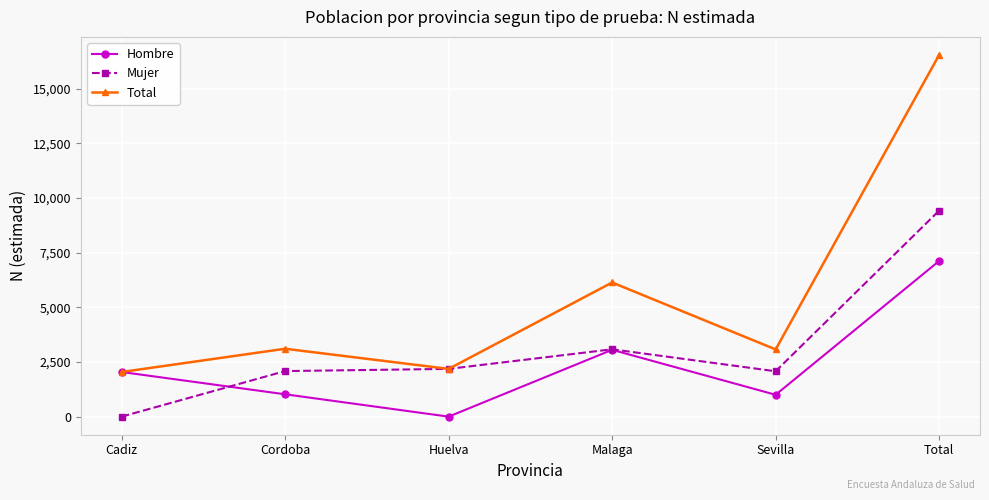

At which category does Total reach its first local peak?

Cordoba